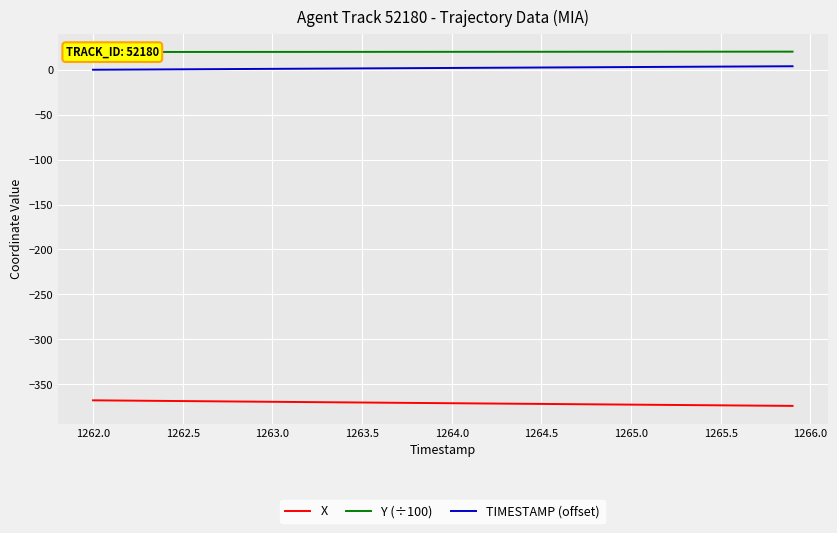

The X series shows -190.8 at 1264.5. True or false?

False